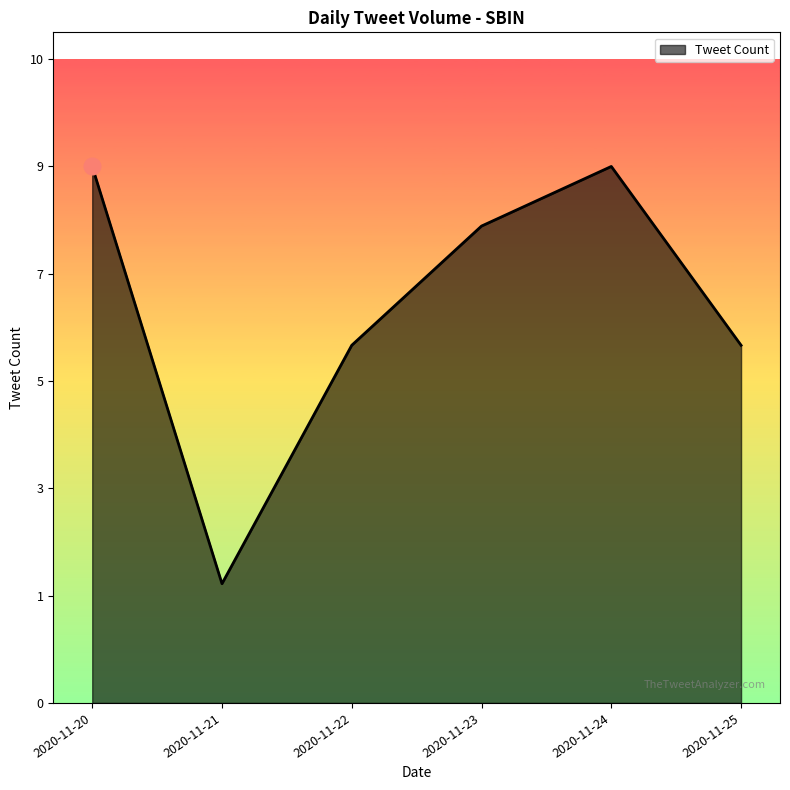

Does the chart display data point markers on the line(s)?

No